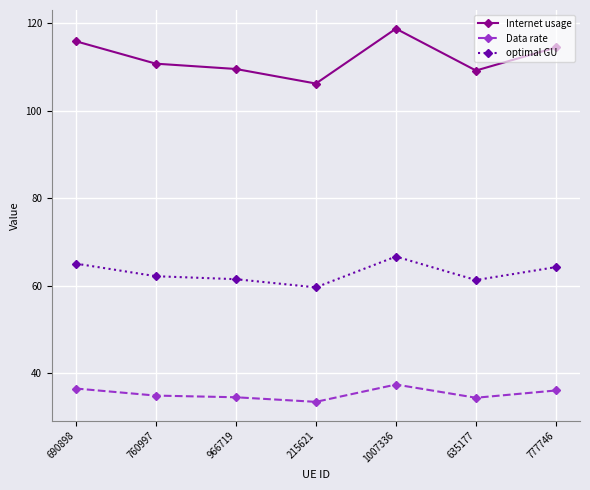

What value does the optimal GU series have at 215621?

59.6